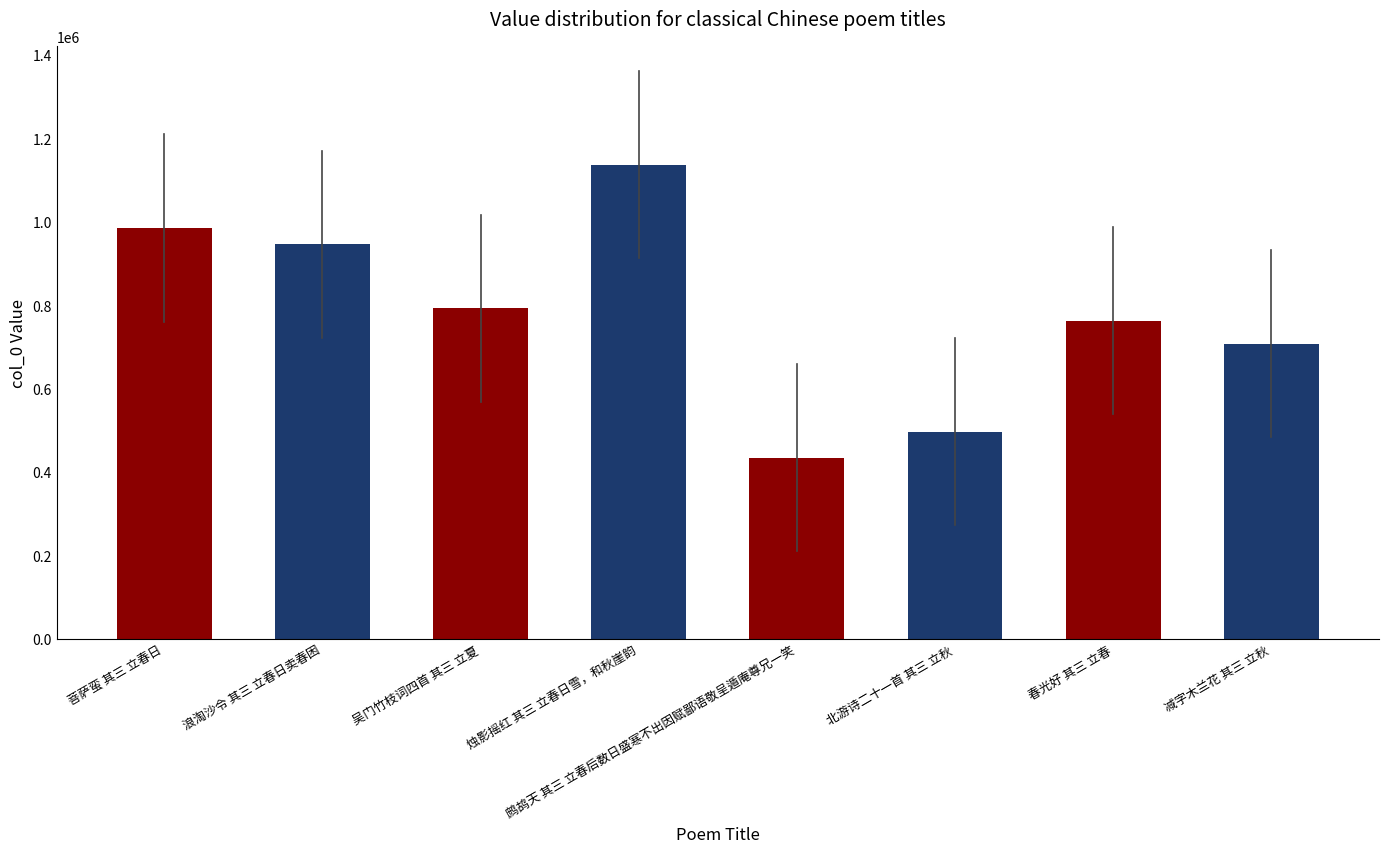

What is the minimum value shown in the chart?

434476